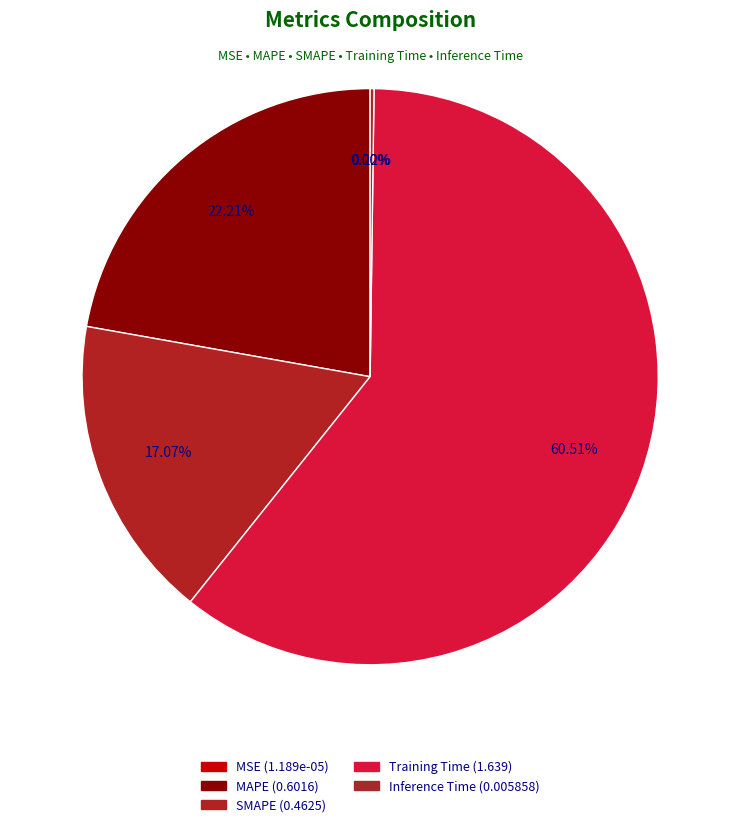

Rank the categories by value from highest to lowest.

Training Time, MAPE, SMAPE, Inference Time, MSE